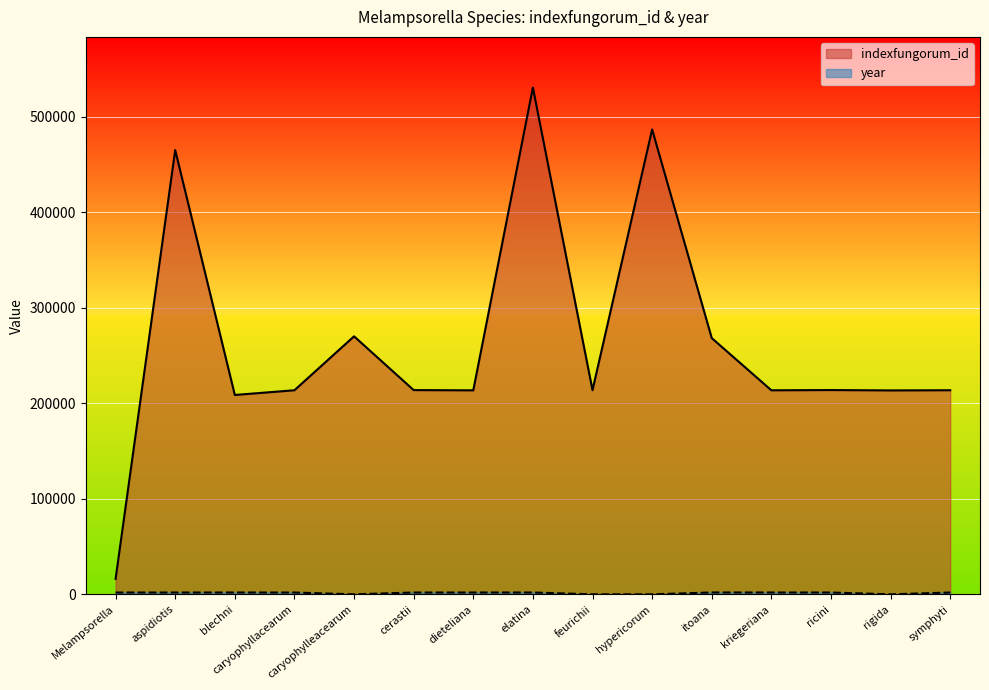

Rank the series by their average value, from lowest to highest.

year, indexfungorum_id